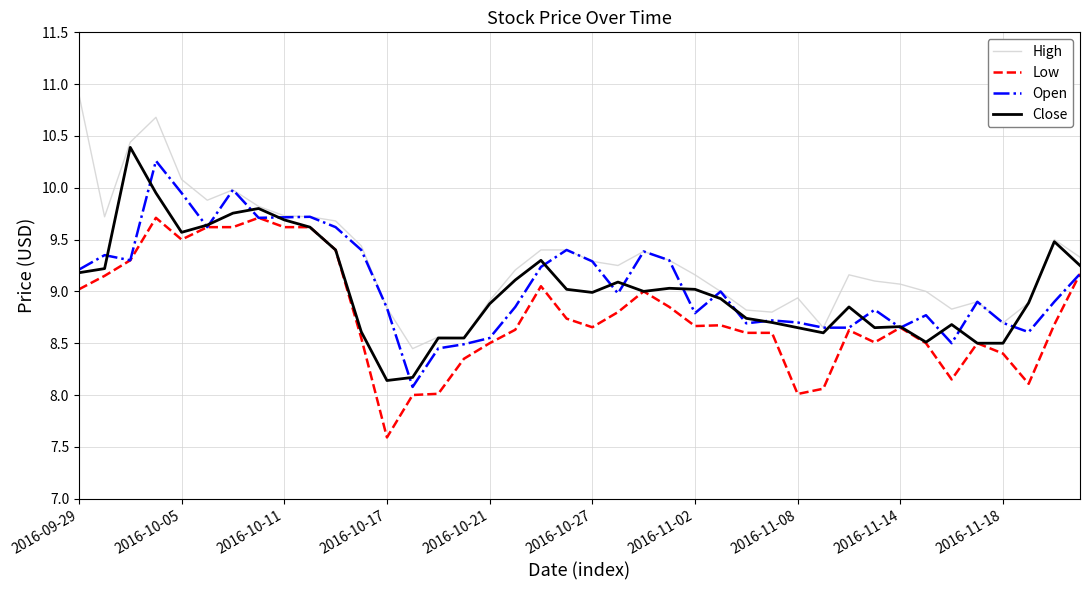

Which series has the widest spread of values?

High